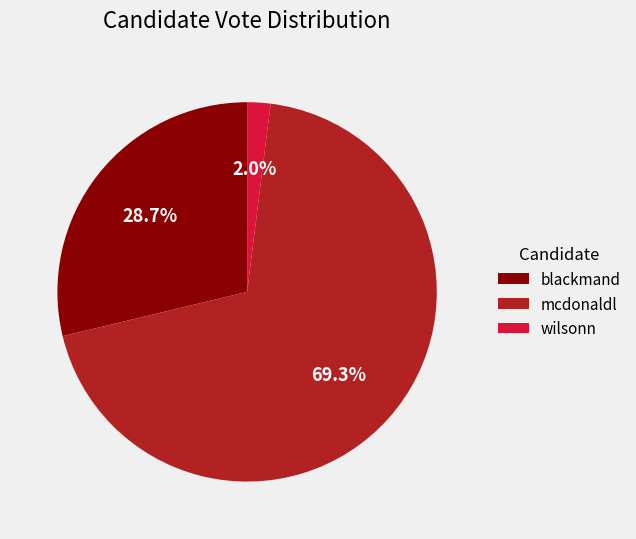

True or false: blackmand accounts for 29% of the total.

True